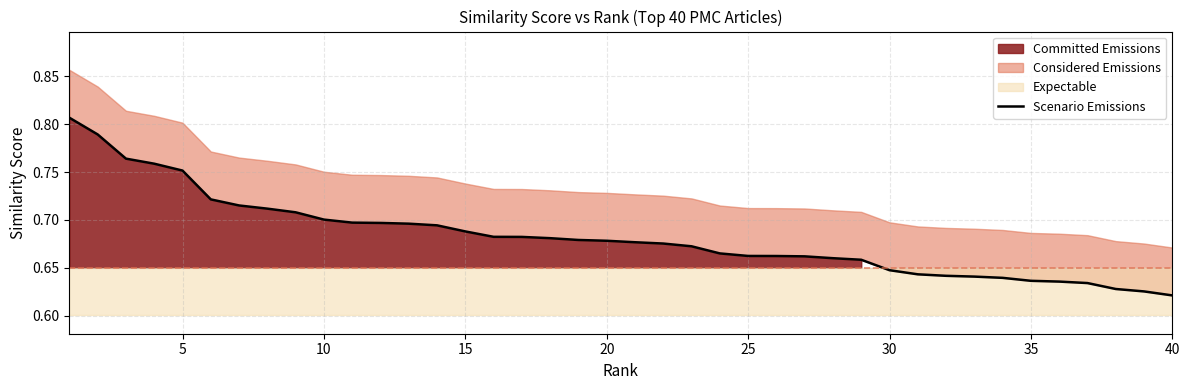

Reading left to right, what are all the values shown in this chart?

0.8	0.8	0.8	0.8	0.8	0.7	0.7	0.7	0.7	0.7	0.7	0.7	0.7	0.7	0.7	0.7	0.7	0.7	0.7	0.7	0.7	0.7	0.7	0.7	0.7	0.7	0.7	0.7	0.7	0.6	0.6	0.6	0.6	0.6	0.6	0.6	0.6	0.6	0.6	0.6